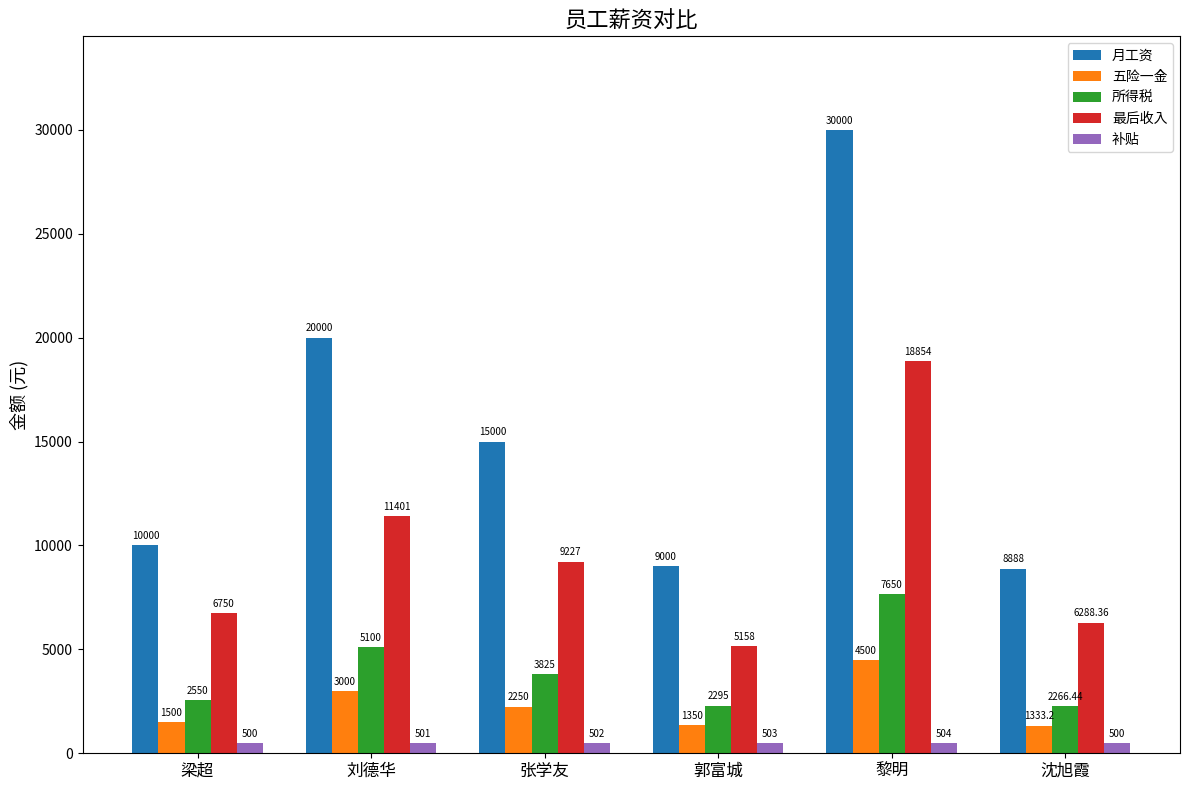

How many groups of bars are there?

6